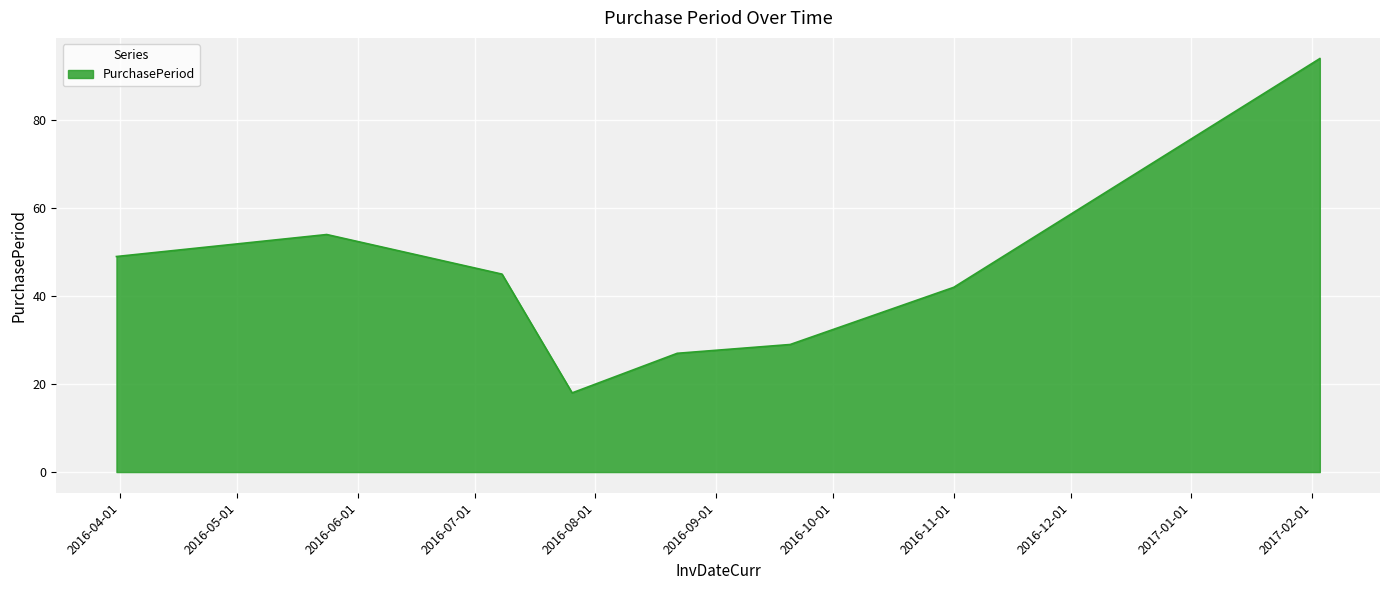

How many distinct data groups are displayed?

1